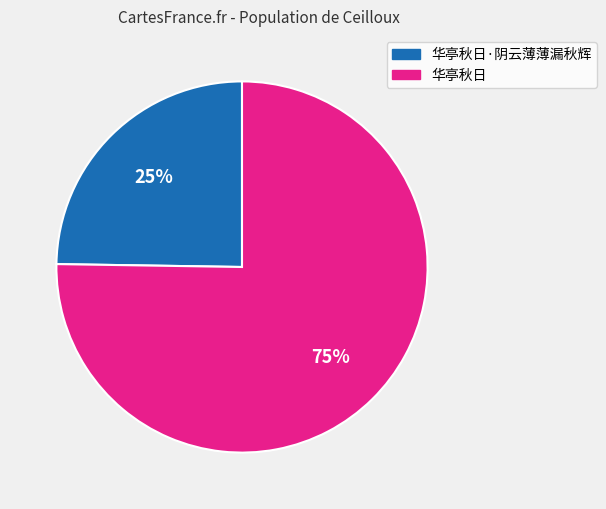

To the nearest percent, what is the average slice percentage?

50%